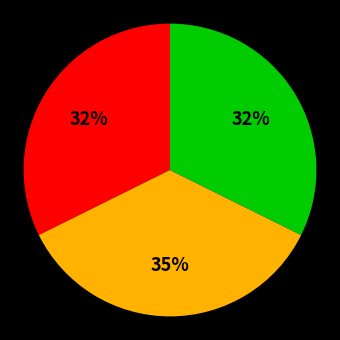

Is there any slice that represents more than half of the pie?

No